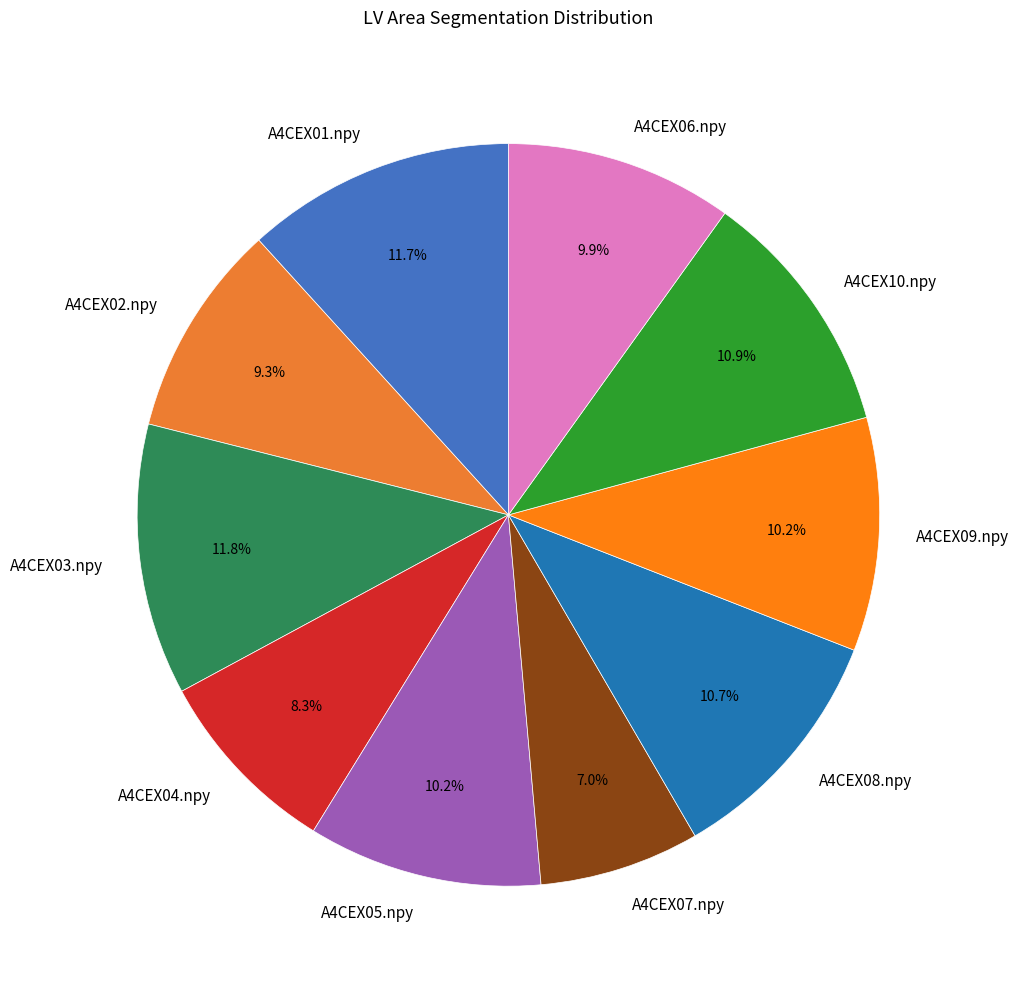

Count the number of slices in the pie.

10